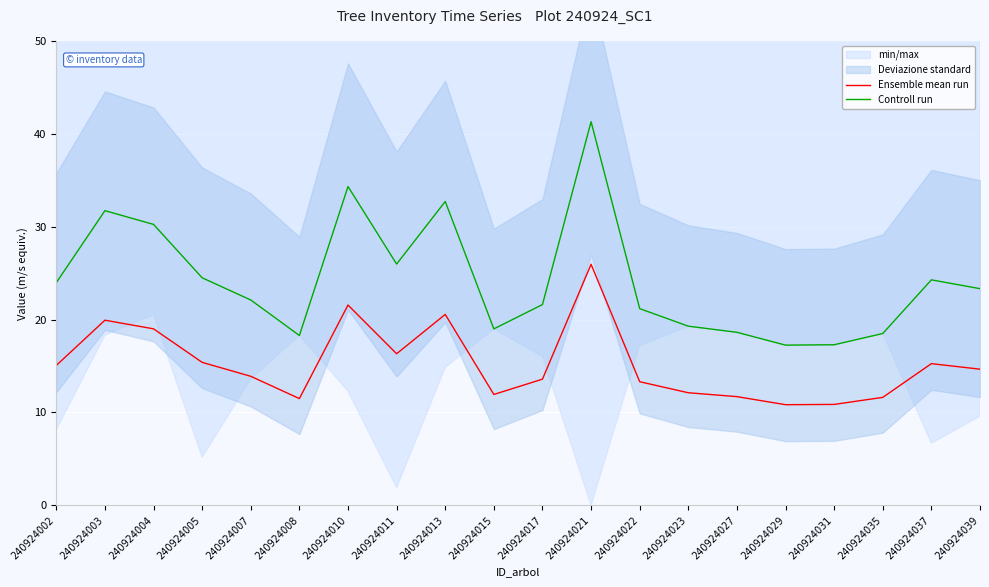

What is the difference between the maximum and minimum values in the Controll run series?

24.1